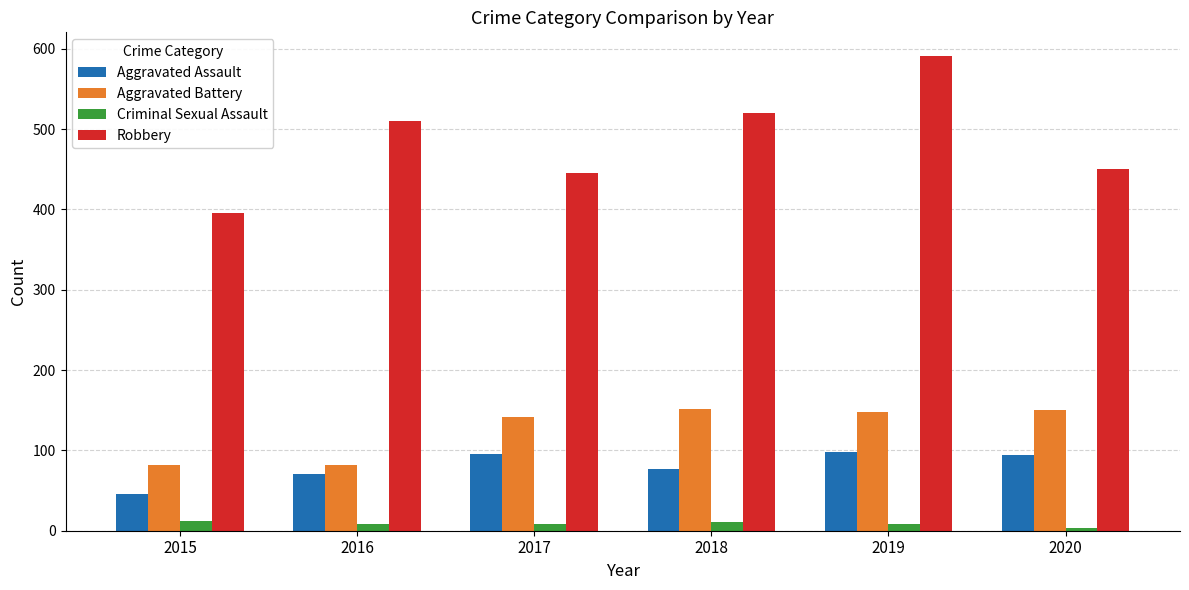

Where is Aggravated Battery nearest to the value 117?

2017